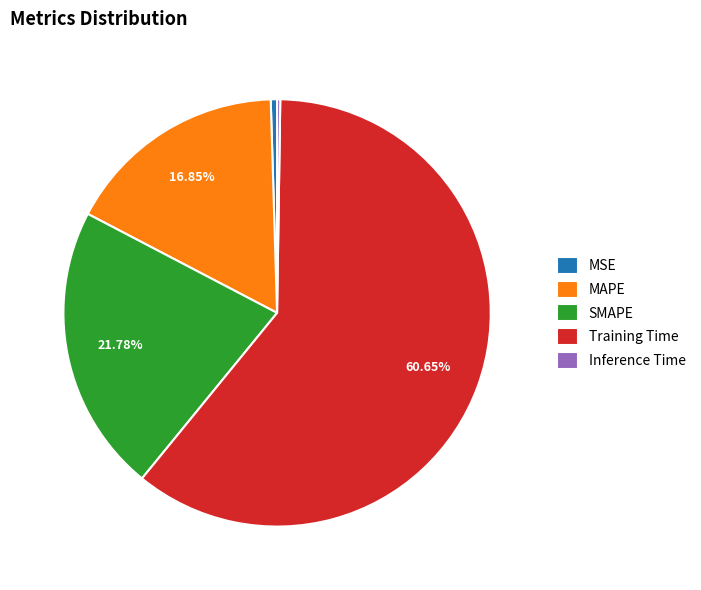

Between Training Time and MAPE, which is larger?

Training Time